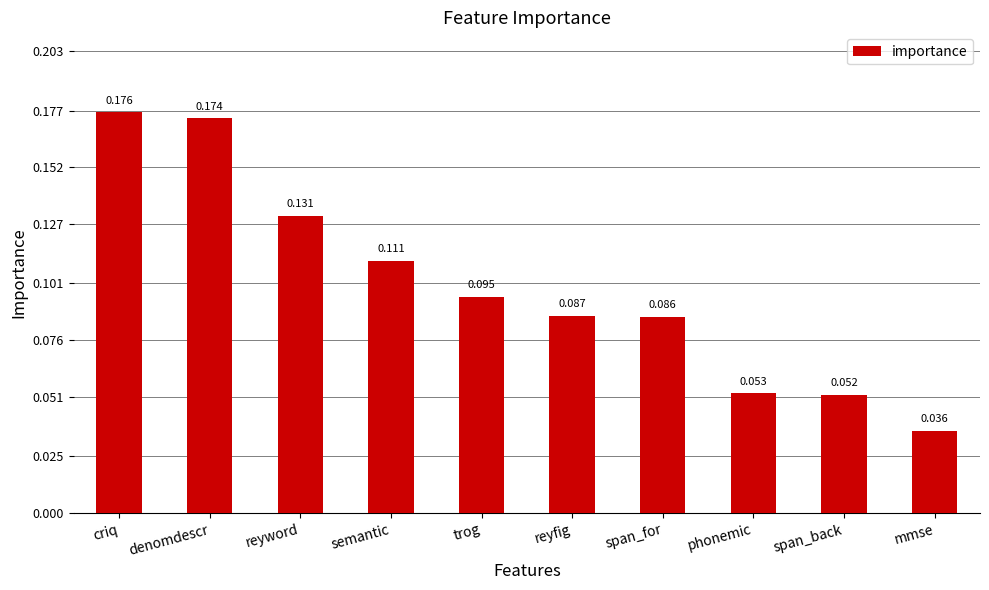

At which category does the chart reach its minimum across all series?

mmse